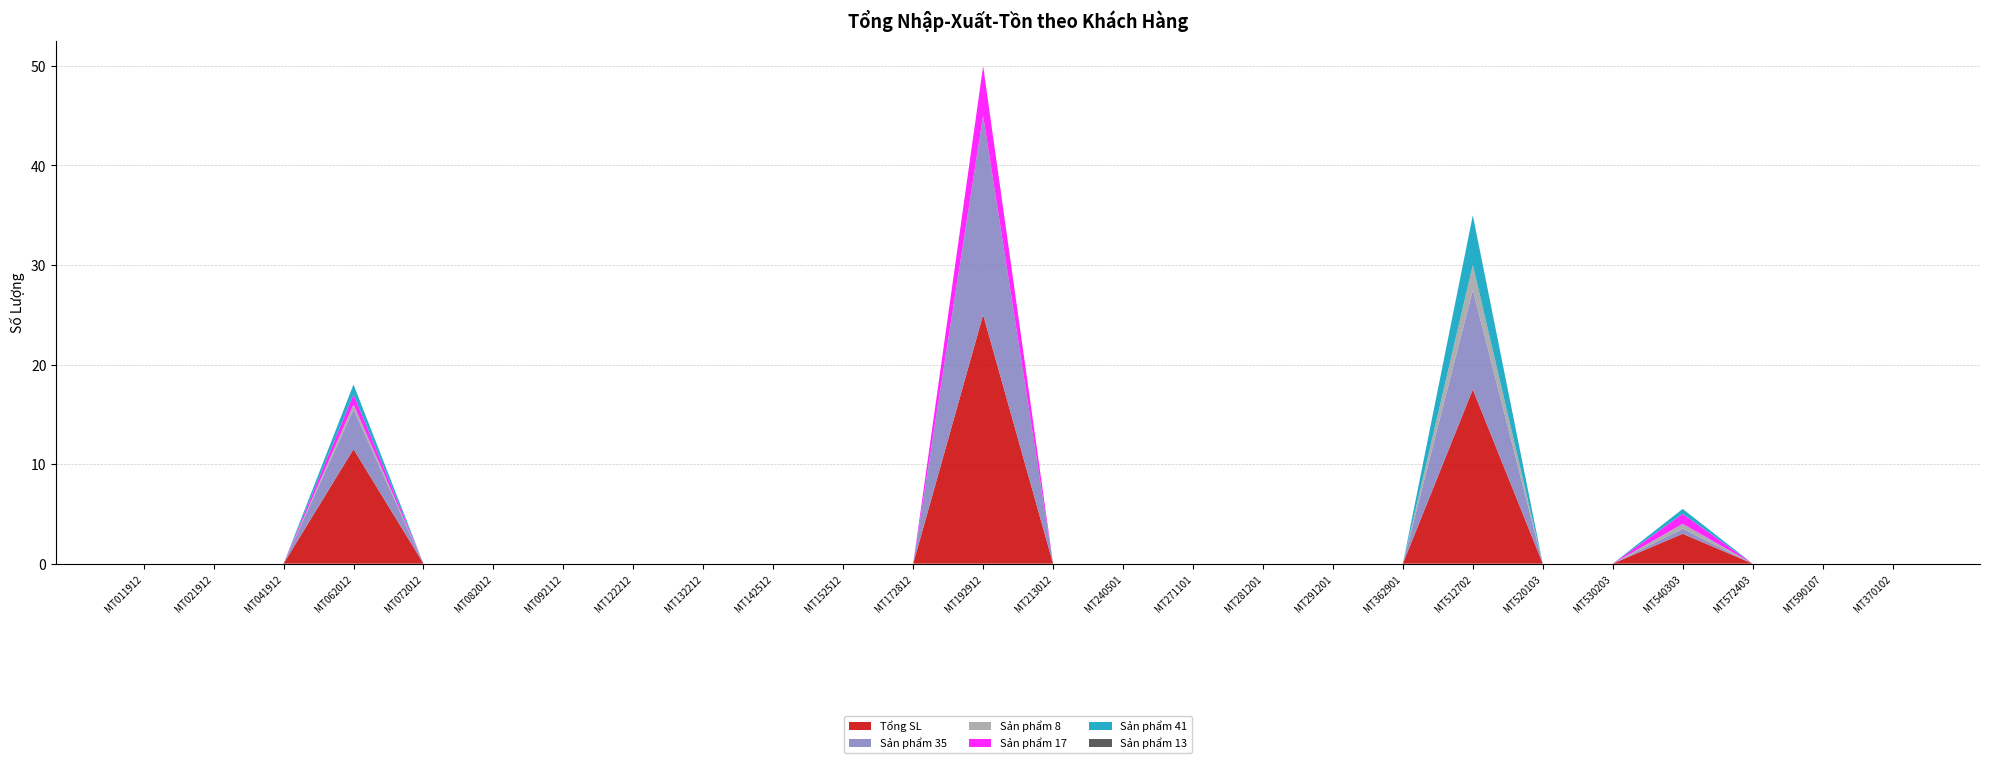

Reading left to right, transcribe all the data shown in this chart.

Tổng SL: MT011912=0.0	MT021912=0.0	MT041912=0.0	MT062012=11.5	MT072012=0.0	MT082012=0.0	MT092112=0.0	MT122212=0.0	MT132212=0.0	MT142512=0.0	MT152512=0.0	MT172812=0.0	MT192912=25.0	MT213012=0.0	MT240501=0.0	MT271101=0.0	MT281201=0.0	MT291201=0.0	MT362901=0.0	MT512702=17.5	MT520103=0.0	MT530203=0.0	MT540303=3.0	MT572403=0.0	MT590107=0.0	MT370102=0.0
Sản phẩm 35: MT011912=0.0	MT021912=0.0	MT041912=0.0	MT062012=4.0	MT072012=0.0	MT082012=0.0	MT092112=0.0	MT122212=0.0	MT132212=0.0	MT142512=0.0	MT152512=0.0	MT172812=0.0	MT192912=20.0	MT213012=0.0	MT240501=0.0	MT271101=0.0	MT281201=0.0	MT291201=0.0	MT362901=0.0	MT512702=10.0	MT520103=0.0	MT530203=0.0	MT540303=0.5	MT572403=0.0	MT590107=0.0	MT370102=0.0
Sản phẩm 8: MT011912=0.0	MT021912=0.0	MT041912=0.0	MT062012=0.5	MT072012=0.0	MT082012=0.0	MT092112=0.0	MT122212=0.0	MT132212=0.0	MT142512=0.0	MT152512=0.0	MT172812=0.0	MT192912=0.0	MT213012=0.0	MT240501=0.0	MT271101=0.0	MT281201=0.0	MT291201=0.0	MT362901=0.0	MT512702=2.5	MT520103=0.0	MT530203=0.0	MT540303=0.5	MT572403=0.0	MT590107=0.0	MT370102=0.0
Sản phẩm 17: MT011912=0.0	MT021912=0.0	MT041912=0.0	MT062012=1.0	MT072012=0.0	MT082012=0.0	MT092112=0.0	MT122212=0.0	MT132212=0.0	MT142512=0.0	MT152512=0.0	MT172812=0.0	MT192912=5.0	MT213012=0.0	MT240501=0.0	MT271101=0.0	MT281201=0.0	MT291201=0.0	MT362901=0.0	MT512702=0.0	MT520103=0.0	MT530203=0.0	MT540303=1.0	MT572403=0.0	MT590107=0.0	MT370102=0.0
Sản phẩm 41: MT011912=0.0	MT021912=0.0	MT041912=0.0	MT062012=1.0	MT072012=0.0	MT082012=0.0	MT092112=0.0	MT122212=0.0	MT132212=0.0	MT142512=0.0	MT152512=0.0	MT172812=0.0	MT192912=0.0	MT213012=0.0	MT240501=0.0	MT271101=0.0	MT281201=0.0	MT291201=0.0	MT362901=0.0	MT512702=5.0	MT520103=0.0	MT530203=0.0	MT540303=0.5	MT572403=0.0	MT590107=0.0	MT370102=0.0
Sản phẩm 13: MT011912=0.0	MT021912=0.0	MT041912=0.0	MT062012=0.0	MT072012=0.0	MT082012=0.0	MT092112=0.0	MT122212=0.0	MT132212=0.0	MT142512=0.0	MT152512=0.0	MT172812=0.0	MT192912=0.0	MT213012=0.0	MT240501=0.0	MT271101=0.0	MT281201=0.0	MT291201=0.0	MT362901=0.0	MT512702=0.0	MT520103=0.0	MT530203=0.0	MT540303=0.0	MT572403=0.0	MT590107=0.0	MT370102=0.0